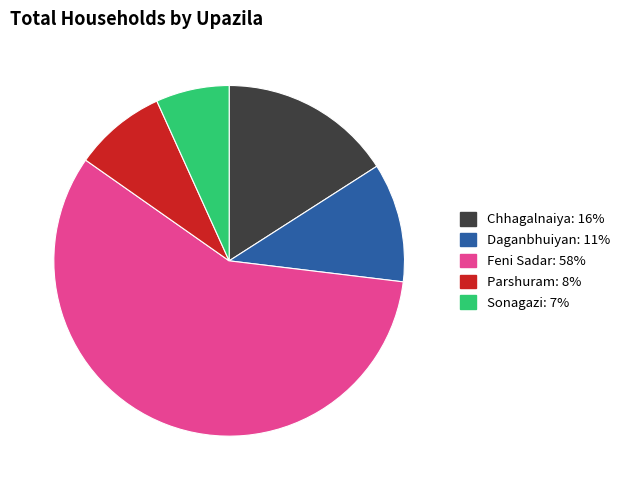

Which slice represents more than half of the pie?

Feni Sadar